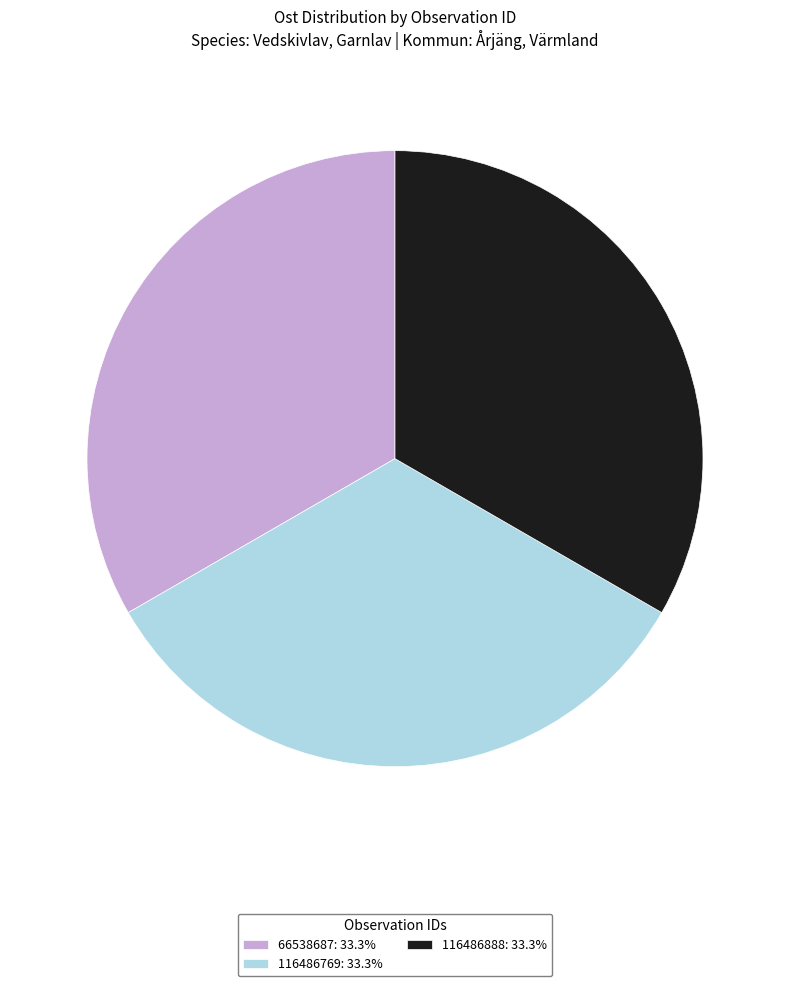

True or false: 116486888 accounts for 33% of the total.

True